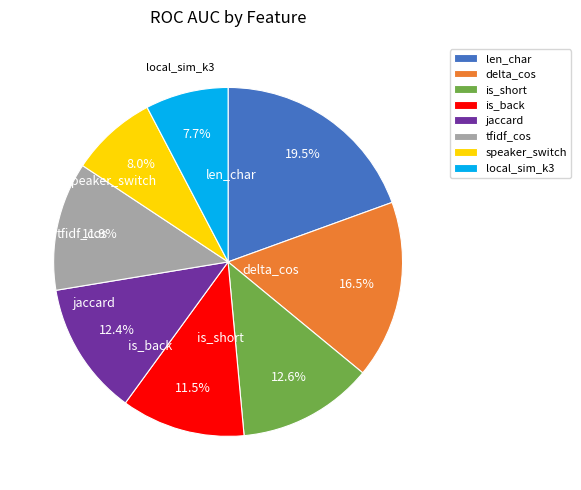

How many segments does this pie chart have?

8